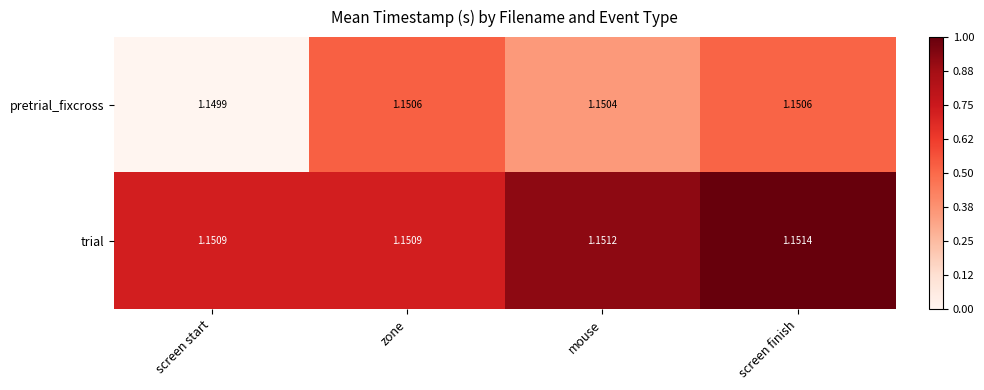

Count the number of data series in this chart.

2